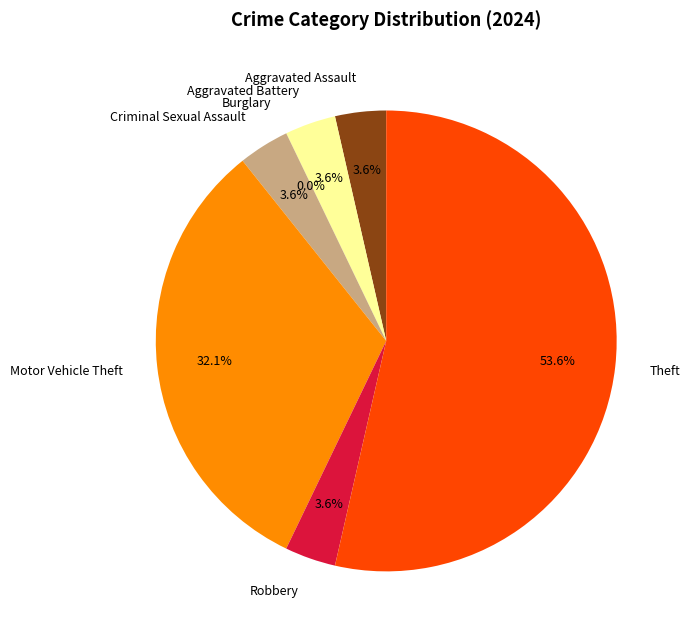

To the nearest percent, what is the difference between the Burglary and Aggravated Assault slice percentages?

4%